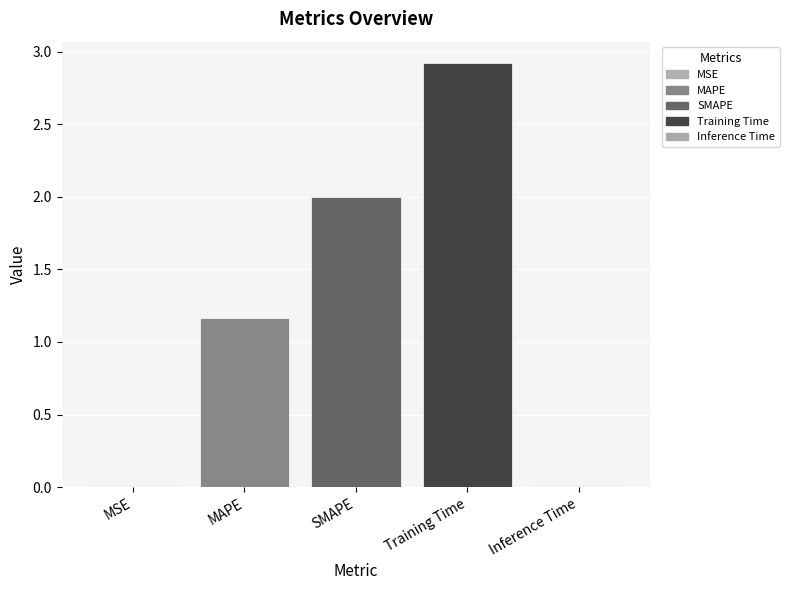

Are the bars grouped side by side (vs. stacked)?

Yes